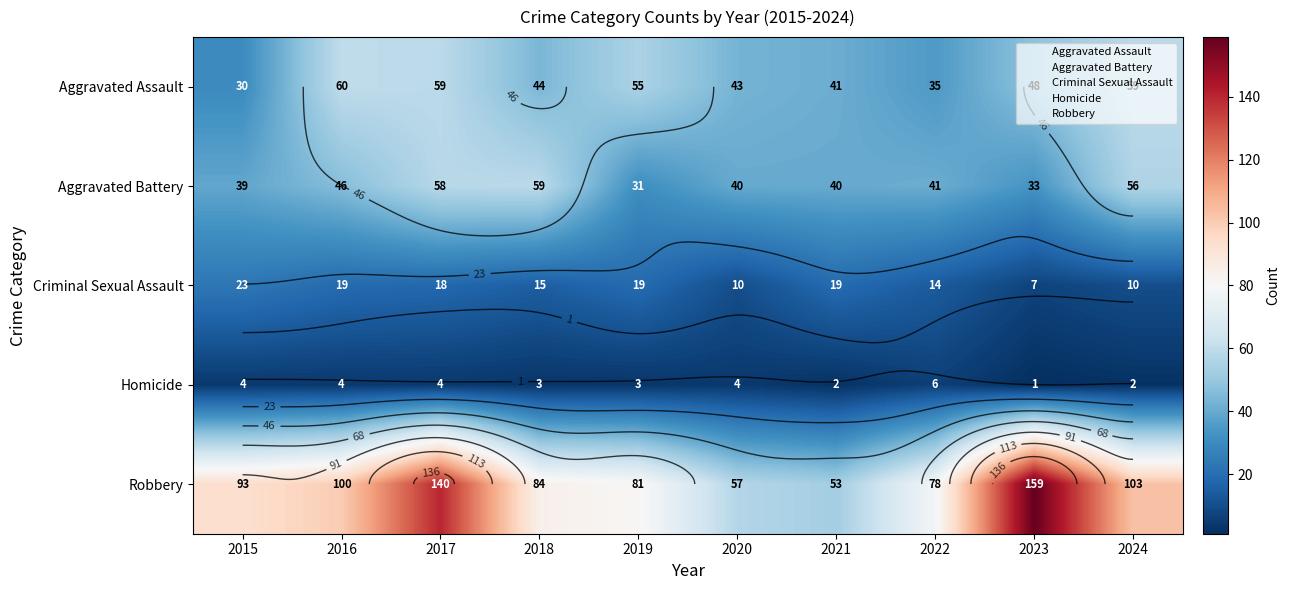

What is the difference between the maximum and minimum values in the Homicide series?

5